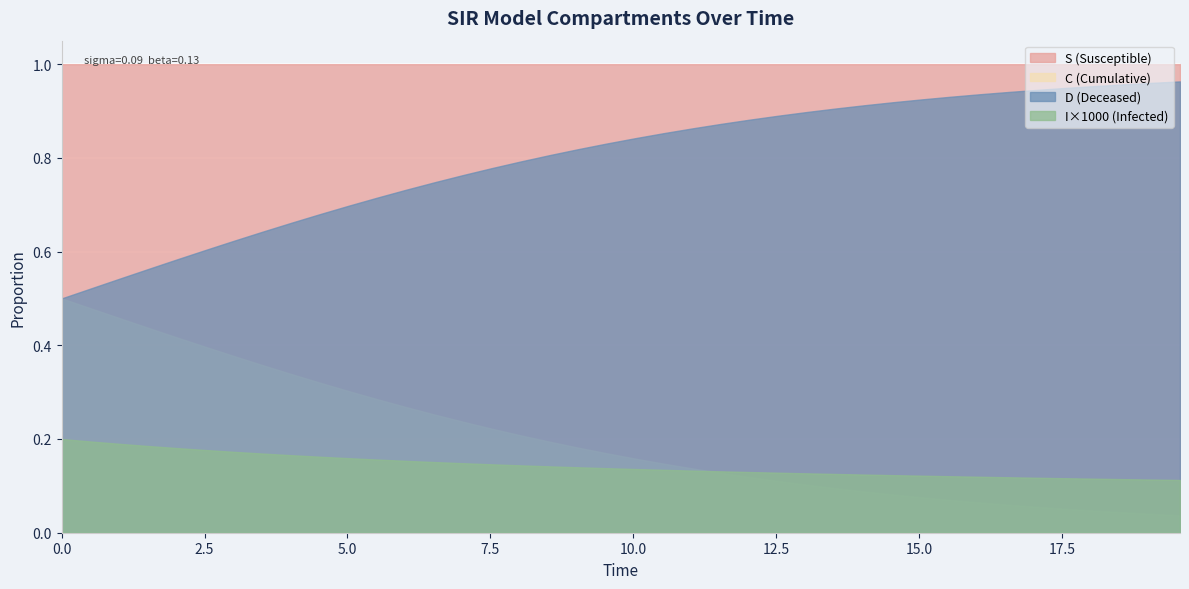

Reading left to right, what are all the values shown in this chart?

S: 1.0	1.0	1.0	1.0	1.0	1.0	1.0	1.0	1.0	1.0	1.0	1.0	1.0	1.0	1.0	1.0	1.0	1.0	1.0	1.0	1.0	1.0	1.0	1.0	1.0	1.0	1.0	1.0	1.0	1.0	1.0	1.0	1.0	1.0	1.0	1.0	1.0	1.0	1.0	1.0
I: 0.0	0.0	0.0	0.0	0.0	0.0	0.0	0.0	0.0	0.0	0.0	0.0	0.0	0.0	0.0	0.0	0.0	0.0	0.0	0.0	0.0	0.0	0.0	0.0	0.0	0.0	0.0	0.0	0.0	0.0	0.0	0.0	0.0	0.0	0.0	0.0	0.0	0.0	0.0	0.0
C: 0.5	0.5	0.5	0.4	0.4	0.4	0.4	0.4	0.3	0.3	0.3	0.3	0.3	0.3	0.2	0.2	0.2	0.2	0.2	0.2	0.2	0.1	0.1	0.1	0.1	0.1	0.1	0.1	0.1	0.1	0.1	0.1	0.1	0.1	0.1	0.1	0.0	0.0	0.0	0.0
D: 0.5	0.5	0.5	0.6	0.6	0.6	0.6	0.6	0.7	0.7	0.7	0.7	0.7	0.7	0.8	0.8	0.8	0.8	0.8	0.8	0.8	0.9	0.9	0.9	0.9	0.9	0.9	0.9	0.9	0.9	0.9	0.9	0.9	0.9	0.9	0.9	1.0	1.0	1.0	1.0